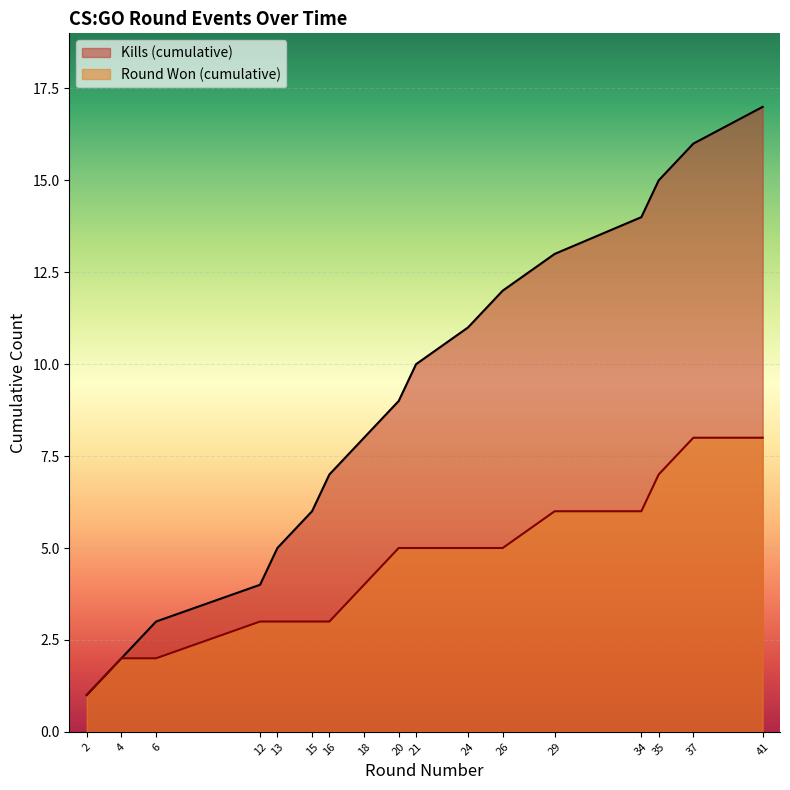

What are all the series names shown in the legend?

Kills (cumulative), Round Won (cumulative)